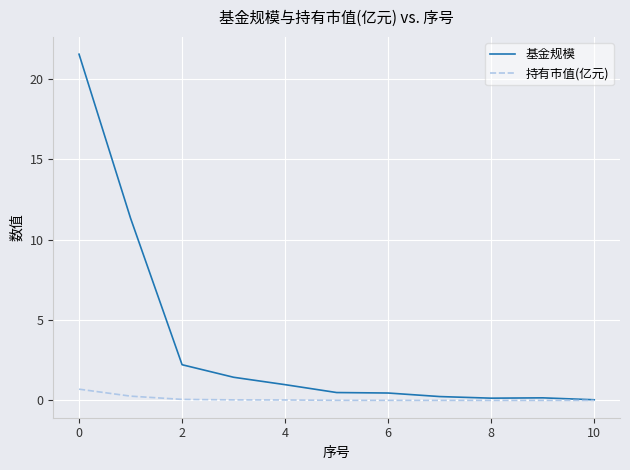

In 基金规模, how many points are lower than both neighbors (excluding endpoints)?

1